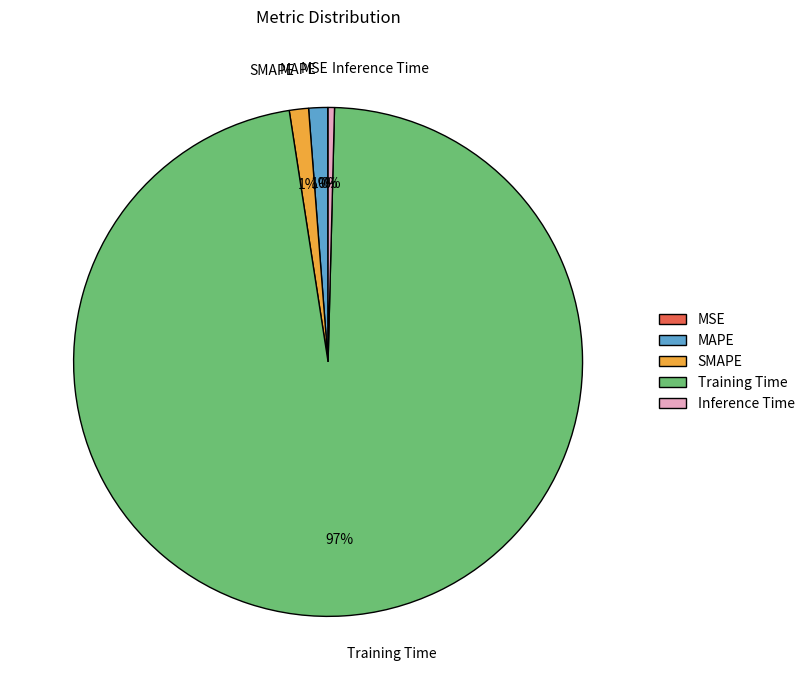

Between SMAPE and Training Time, which is larger?

Training Time